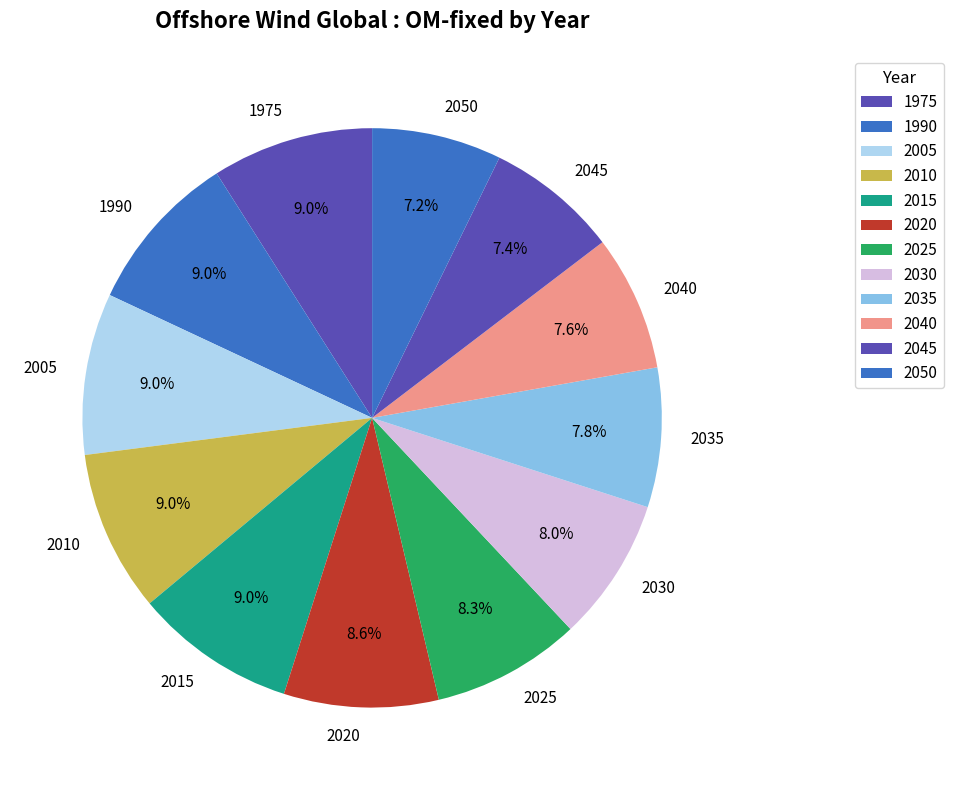

To the nearest percent, what is the difference between the 2030 and 2050 slice percentages?

1%